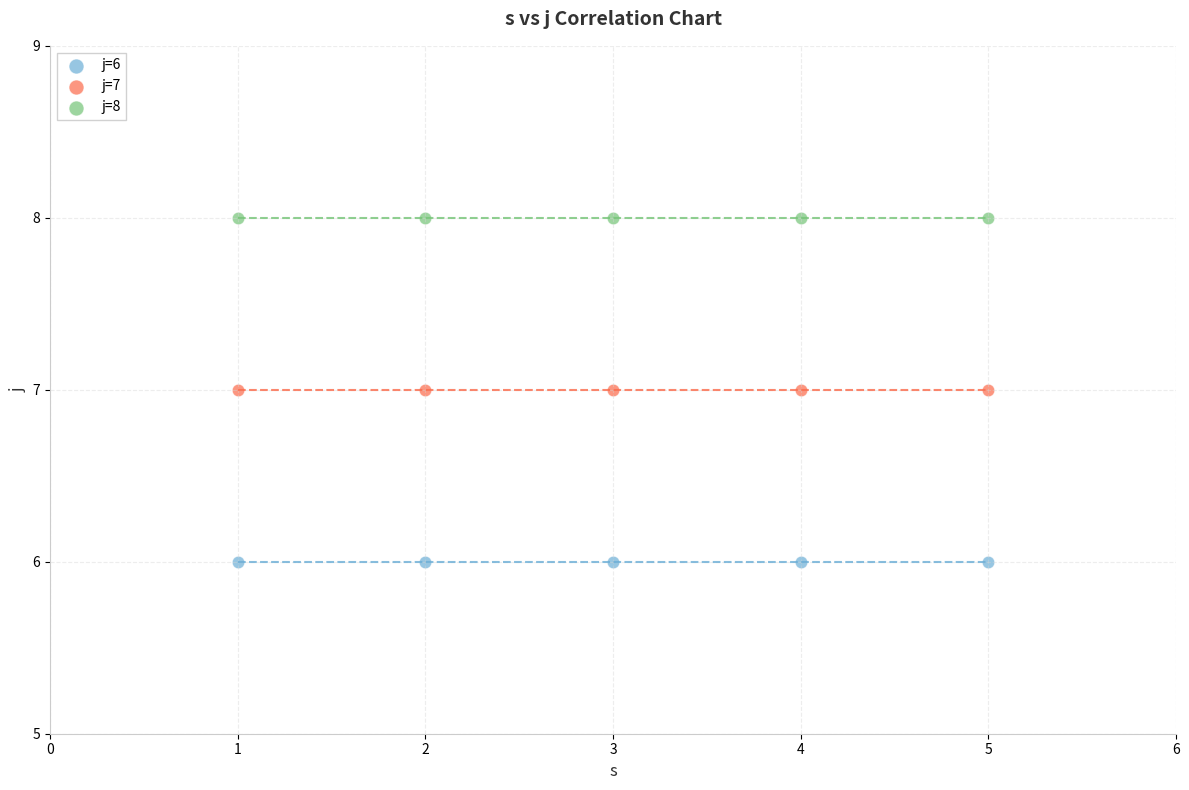

Which series reaches the minimum Y coordinate?

j=6